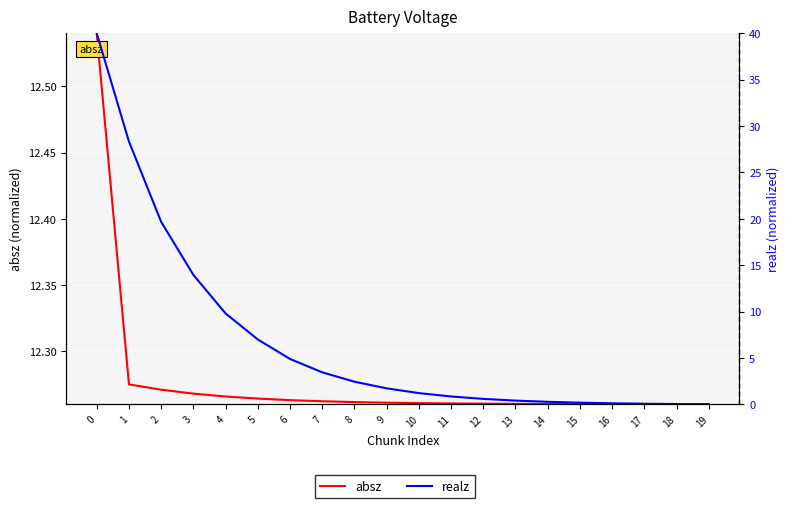

After their last crossing, which series has the higher values: absz or realz?

absz